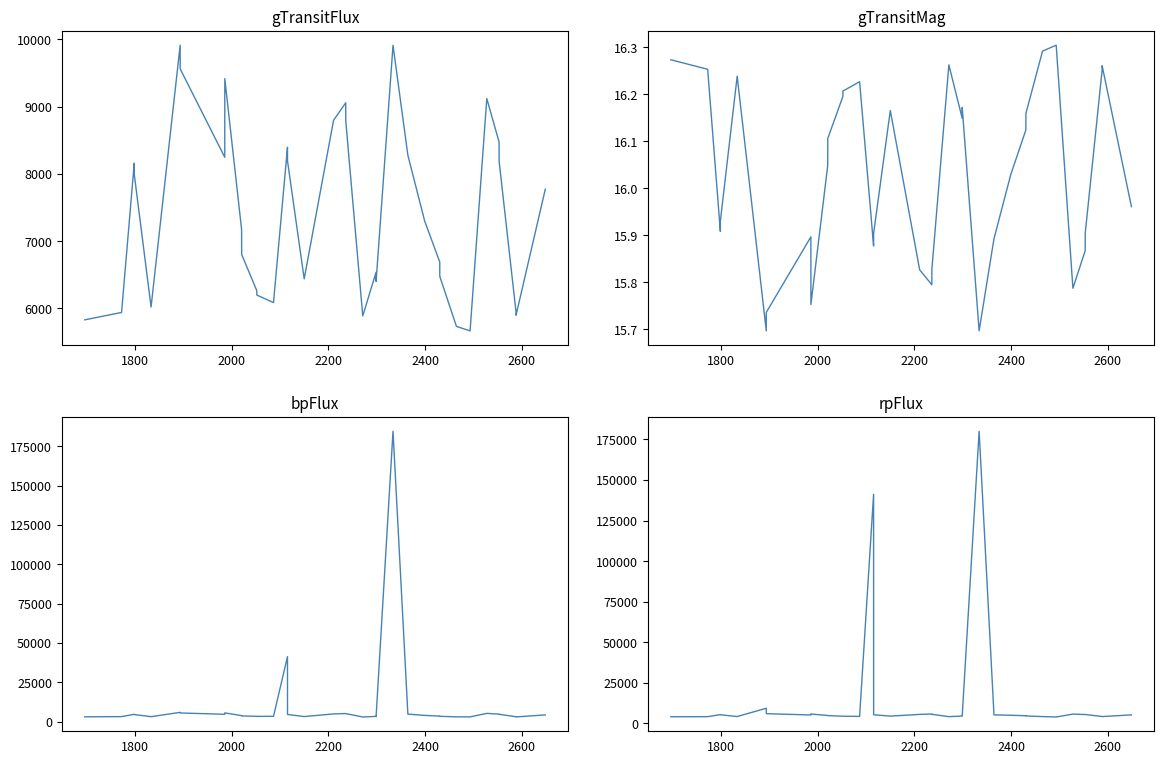

What is the value of the rpFlux point at the 33rd from the left?

5511.1